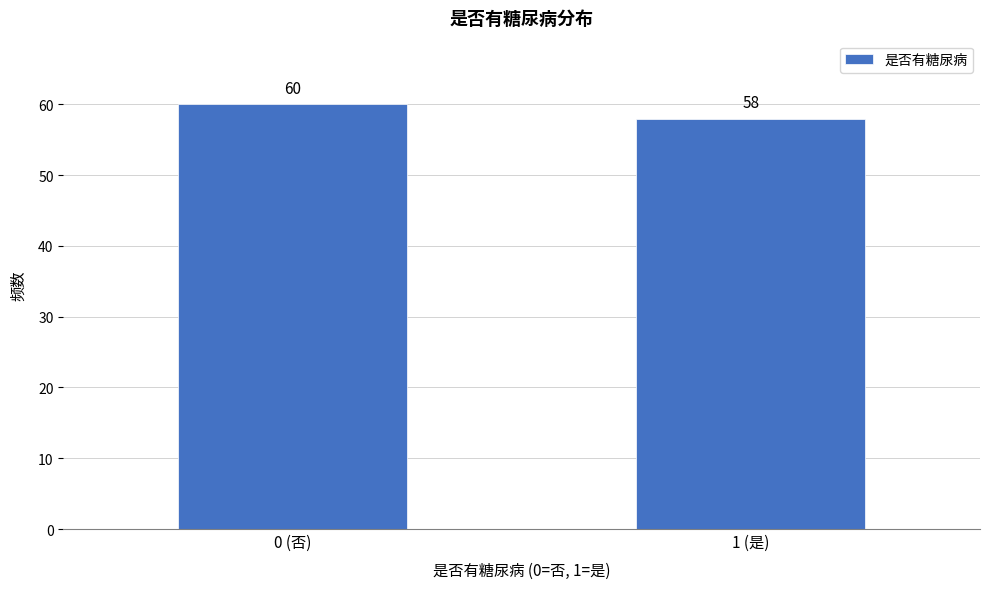

Reading right to left, transcribe all the data shown in this chart.

1 (是)=58	0 (否)=60